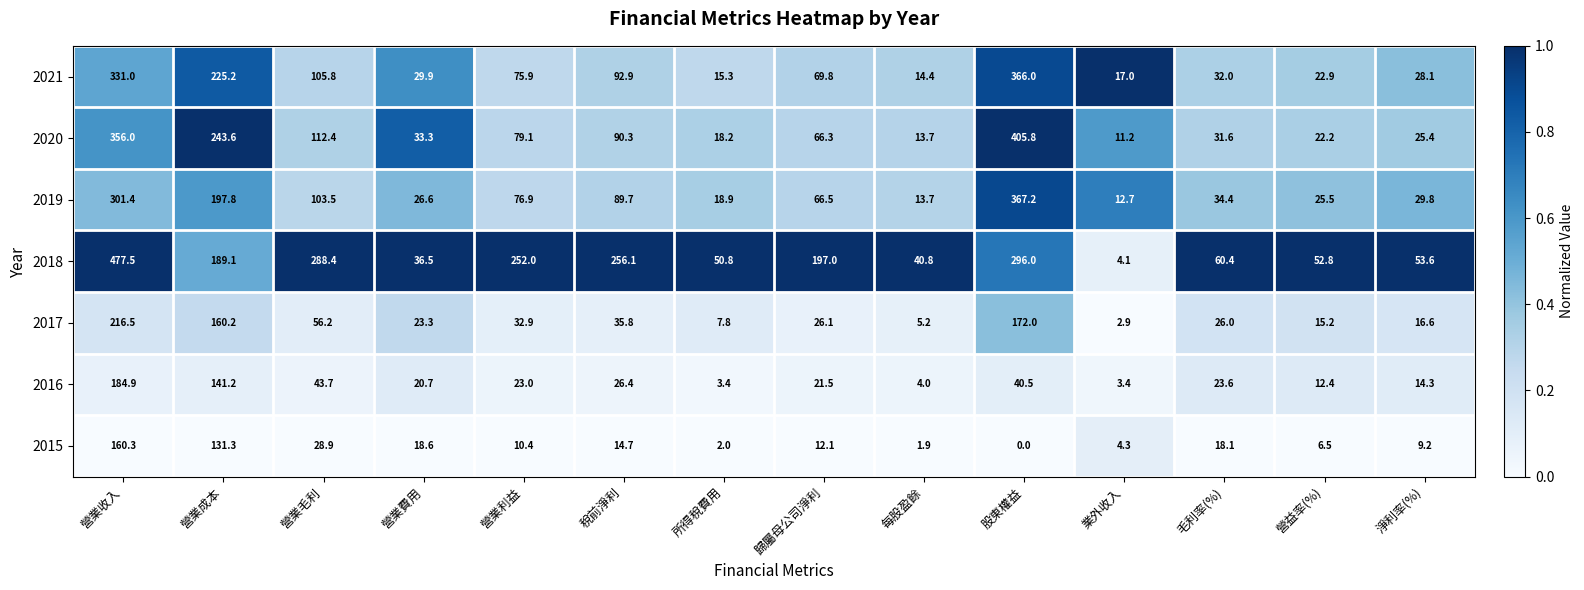

At which category is the sum across all series the highest?

營業收入